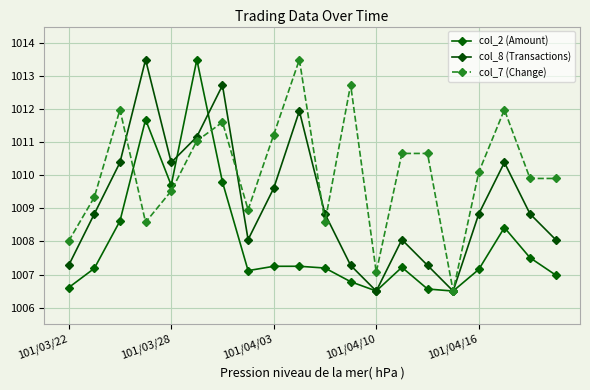

Rank the categories by col_2 (Amount) value from lowest to highest.

15, 12, 14, 101/03/22, 11, 19, 7, 16, 101/03/28, 10, 13, 8, 9, 18, 17, 101/04/03, 101/04/16, 6, 101/04/10, 5